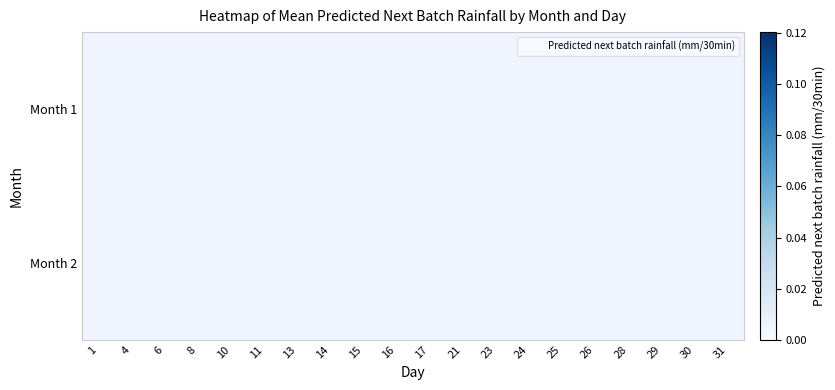

At which category does the chart reach its minimum across all series?

1